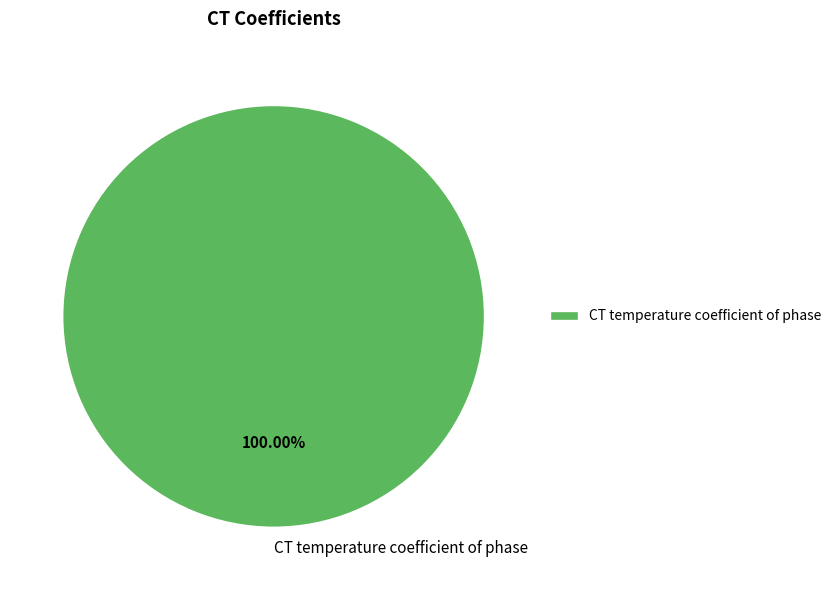

Rank the categories by value from highest to lowest.

CT temperature coefficient of phase